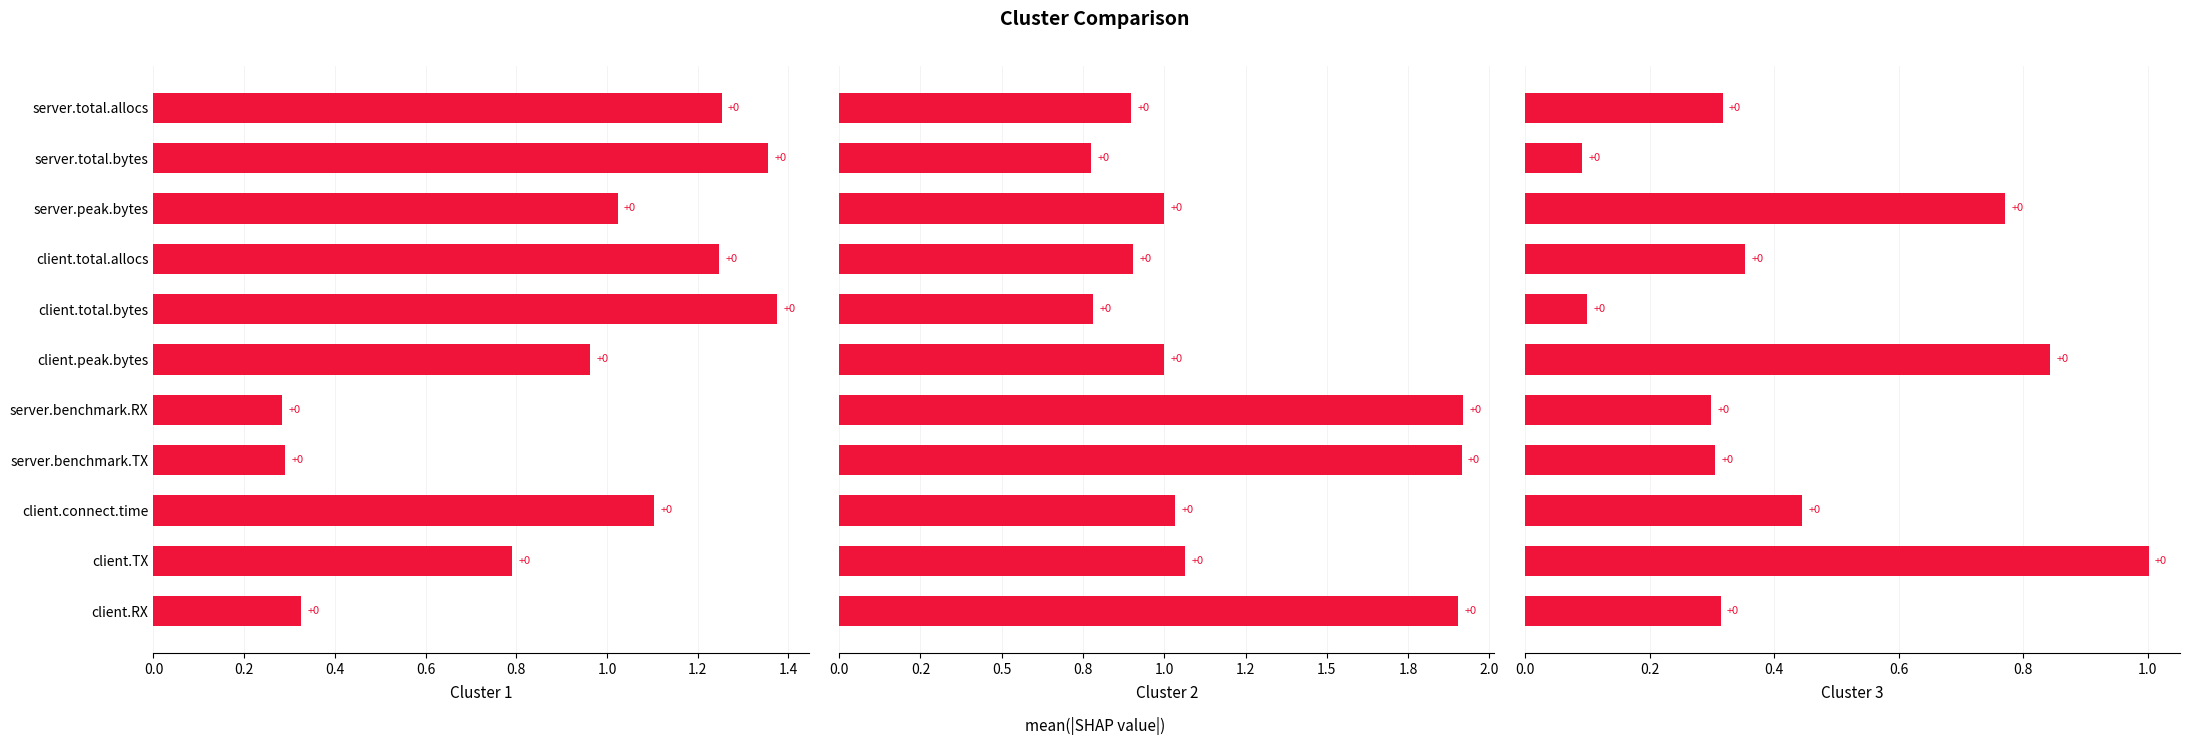

Is the value of Cluster 2 at server.peak.bytes greater than the value of Cluster 3 at client.total.bytes?

Yes